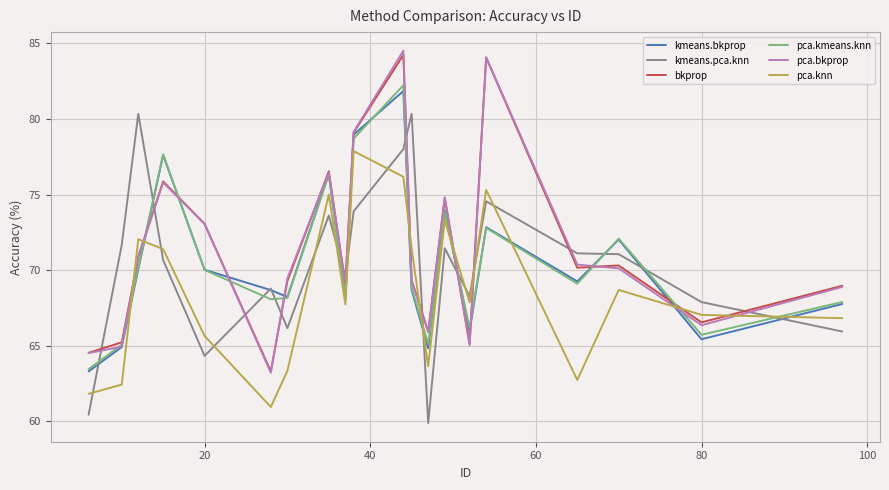

How many categories are shown in the chart?

20